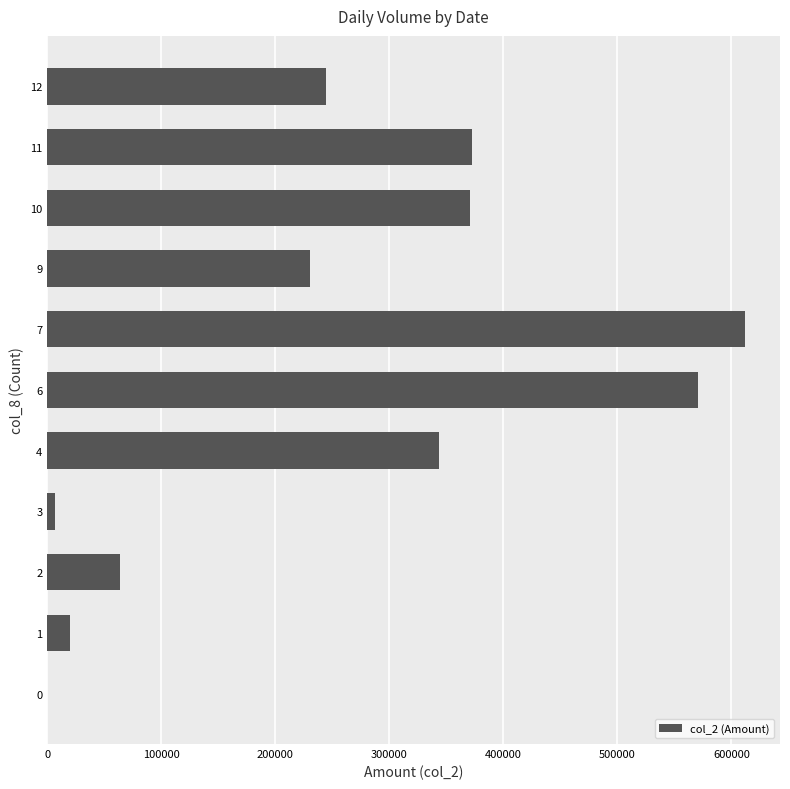

Count the number of data series in this chart.

1